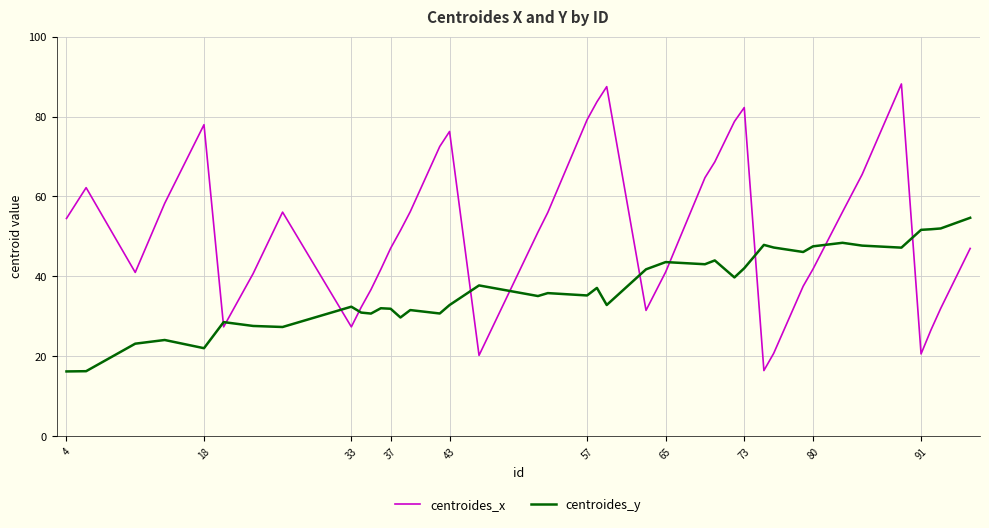

Which series has the largest total across all categories?

centroides_x